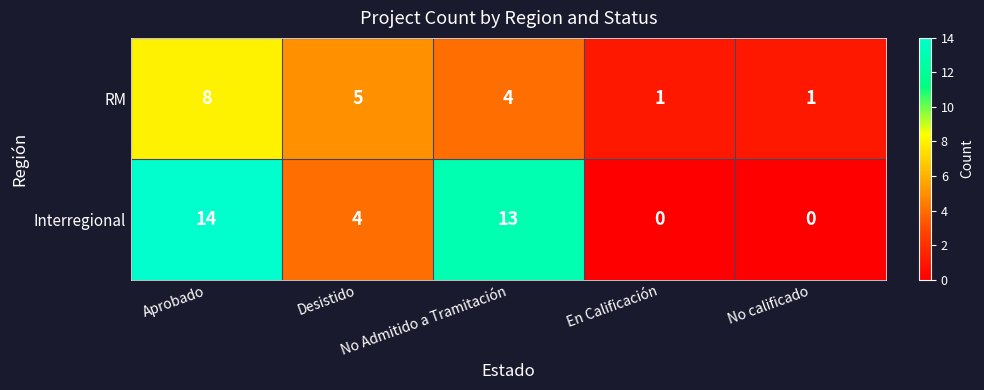

What is the sum of all RM values?

19